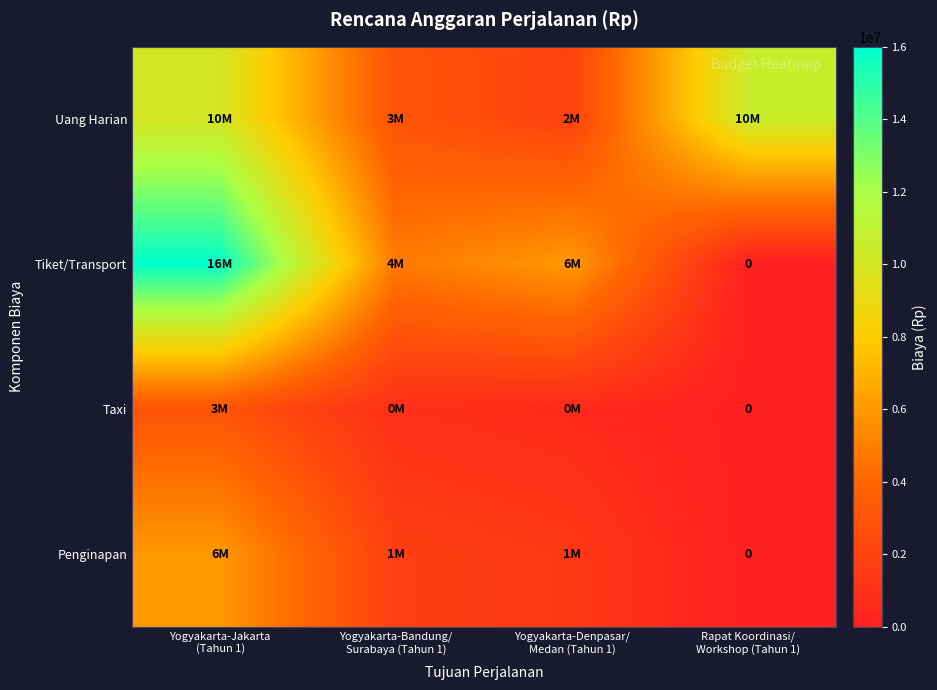

How many positive values does the Tiket/Transport series have?

3